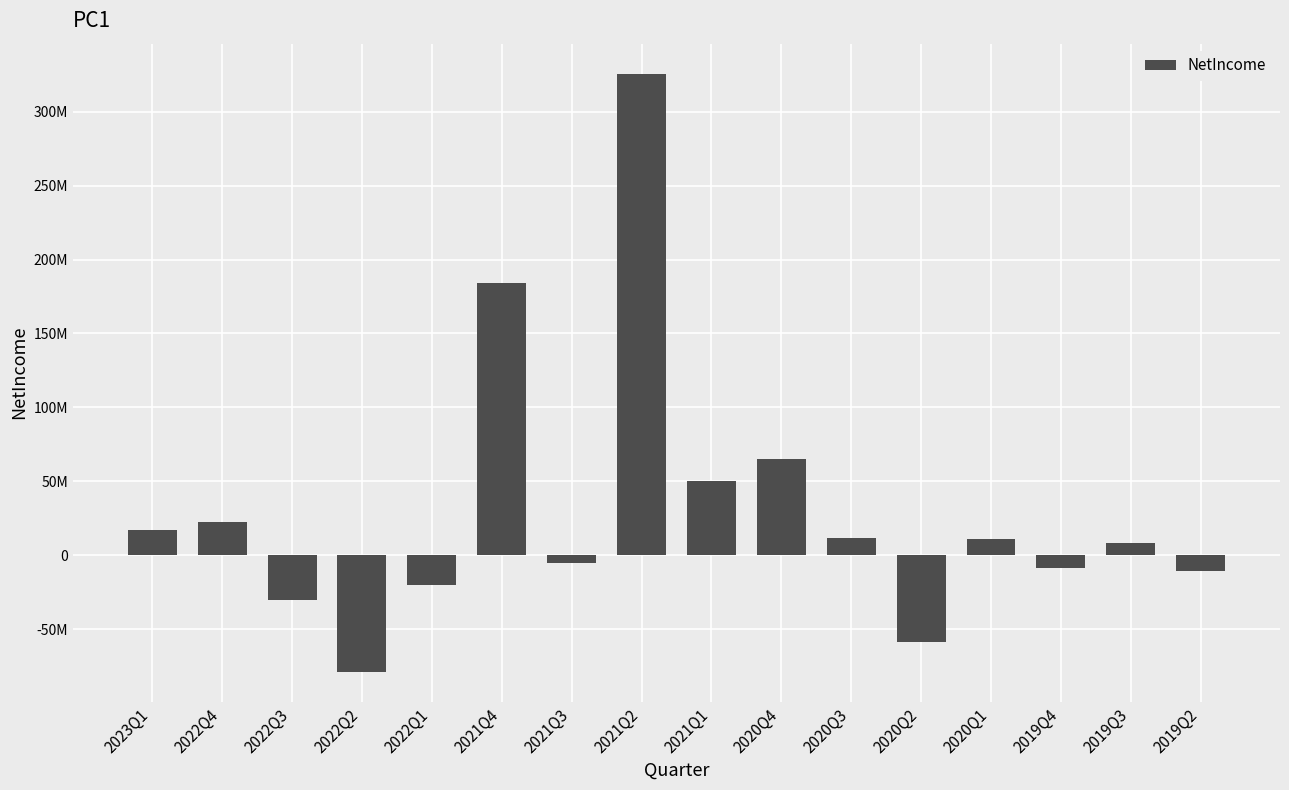

What is the label of the 13th bar from the left?

2020Q1